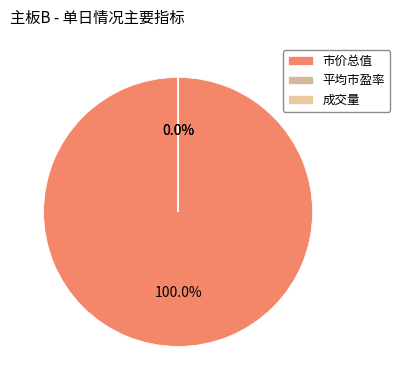

Which slice represents more than half of the pie?

市价总值